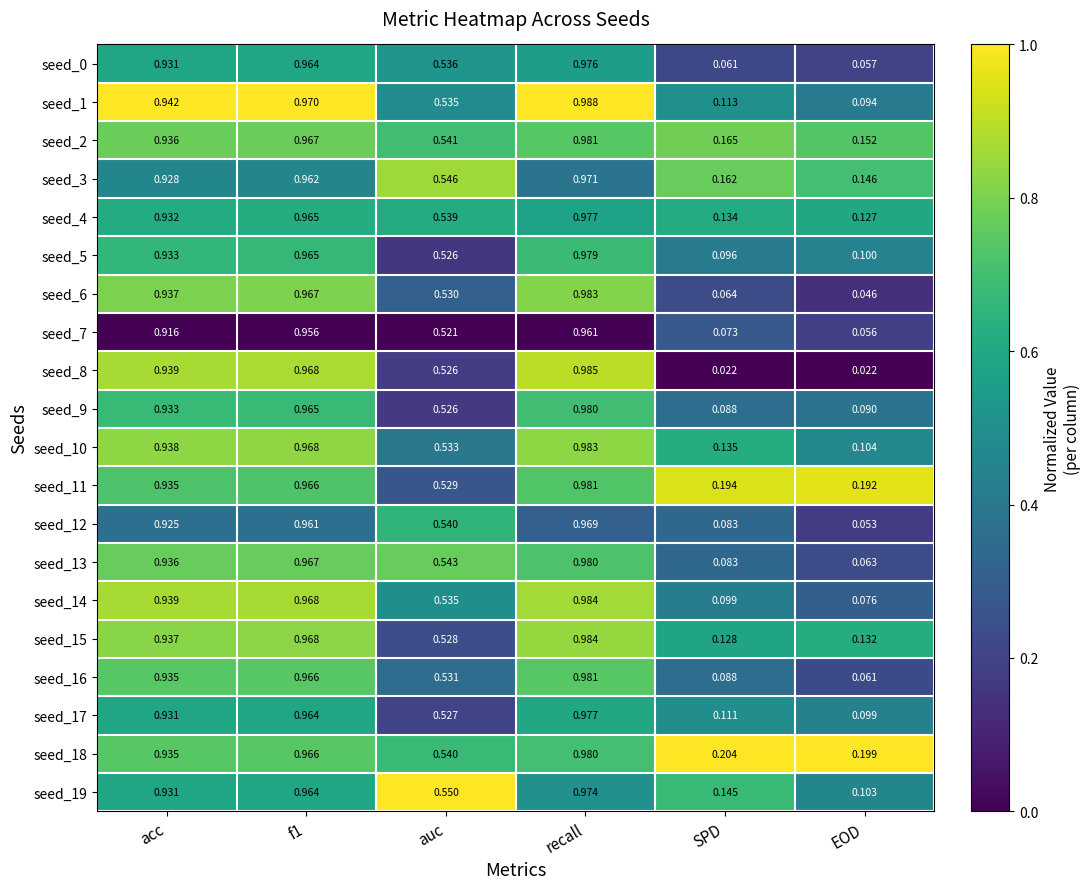

At which label is seed_5 closest to 0?

SPD